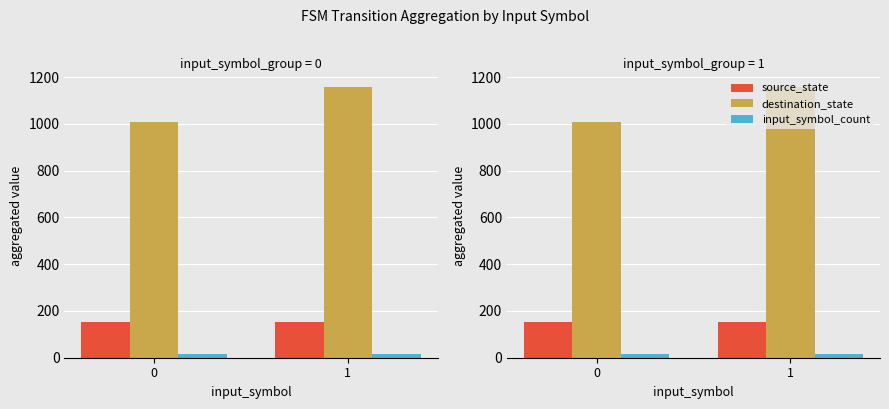

What is the approximate value of input_symbol_count at 0?

18